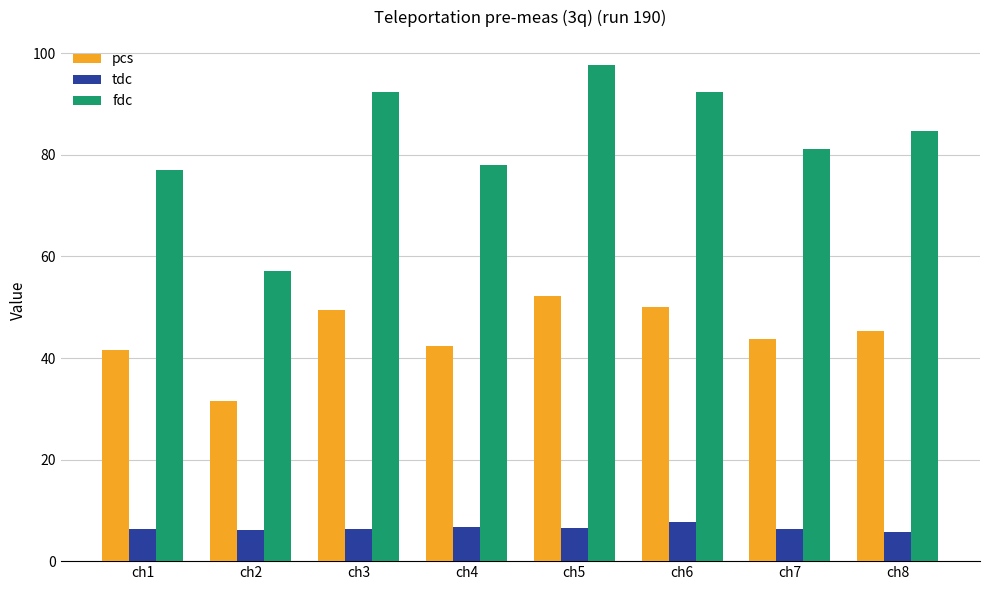

List the series in order of their peak value, lowest first.

tdc, pcs, fdc